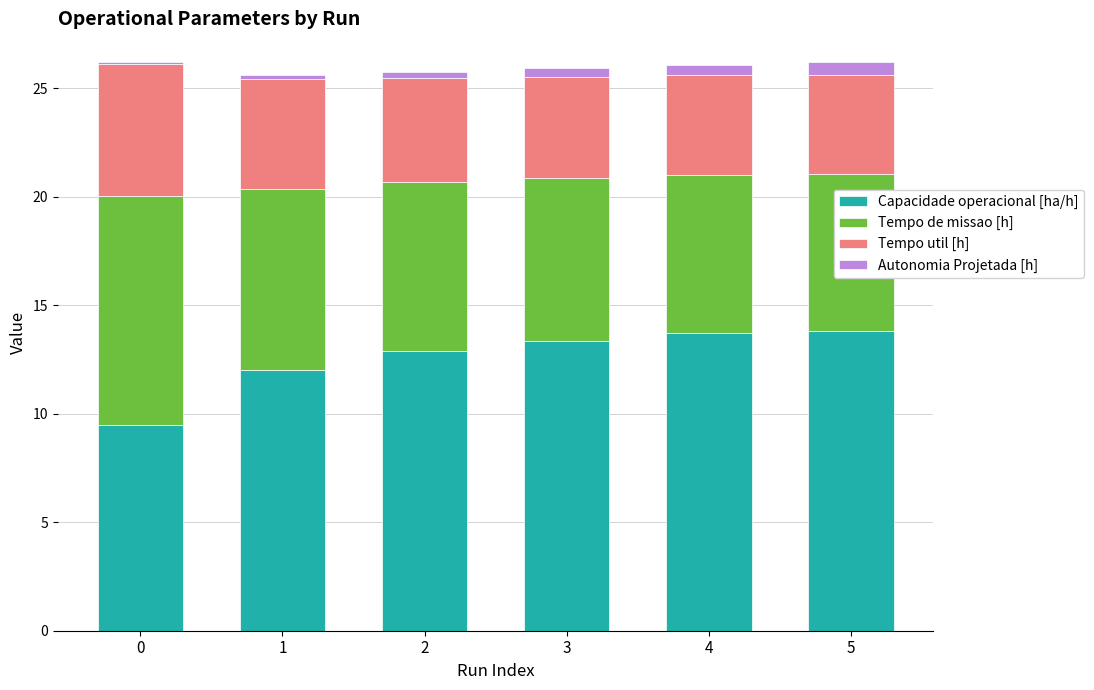

What is the average value of the Capacidade operacional [ha/h] series?

12.5